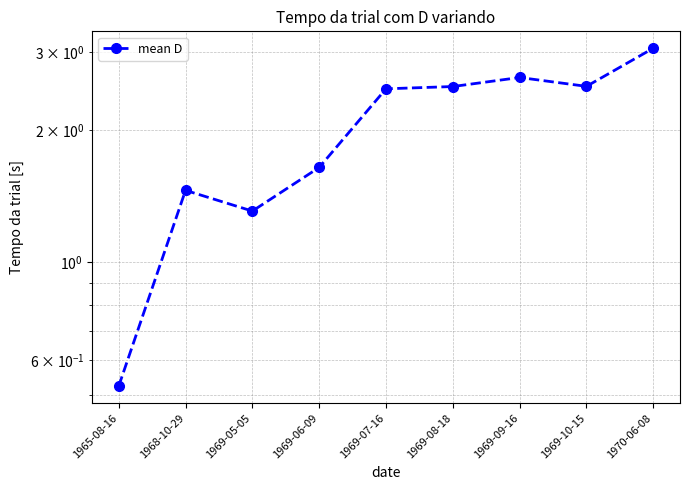

Count the number of categories in the chart.

9